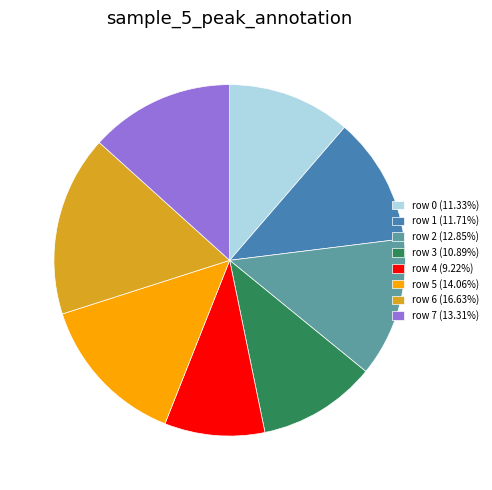

Does row 2 (12.85%) account for over 50% of the chart?

No